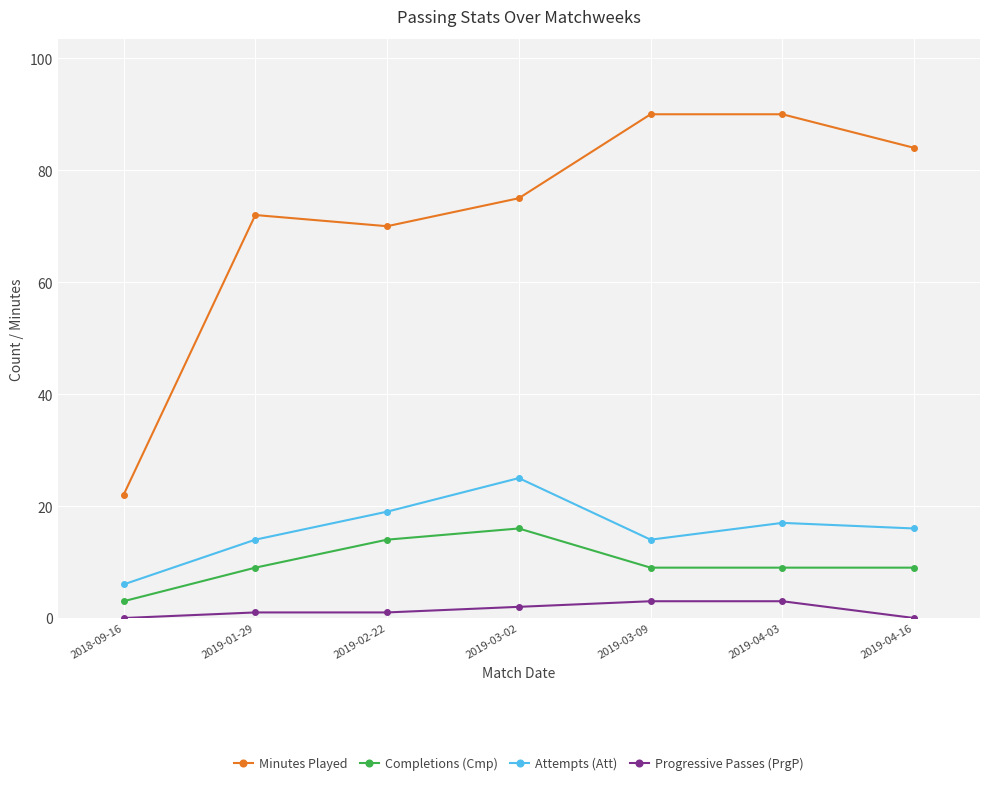

Which series has the largest total across all categories?

Minutes Played